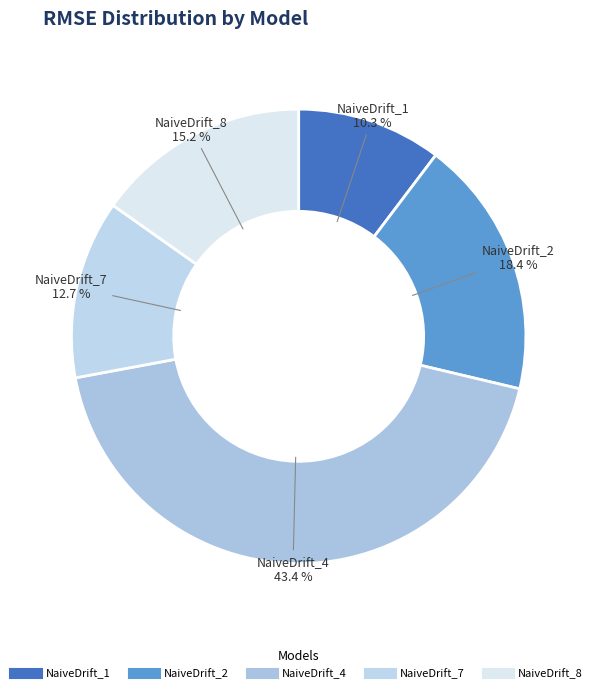

Which category has the smallest portion of the pie?

NaiveDrift_1